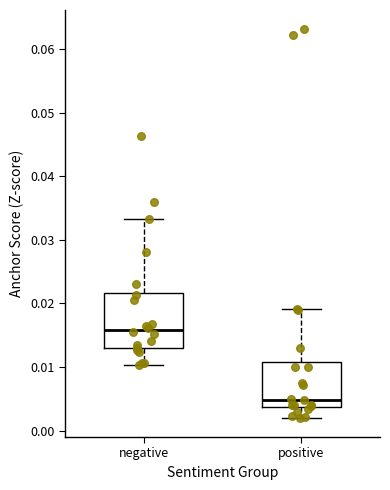

Which box's median line is the highest?

negative